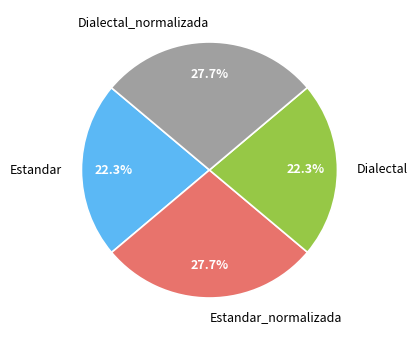

Approximately how many times larger is the value at Estandar_normalizada compared to Estandar?

1.2